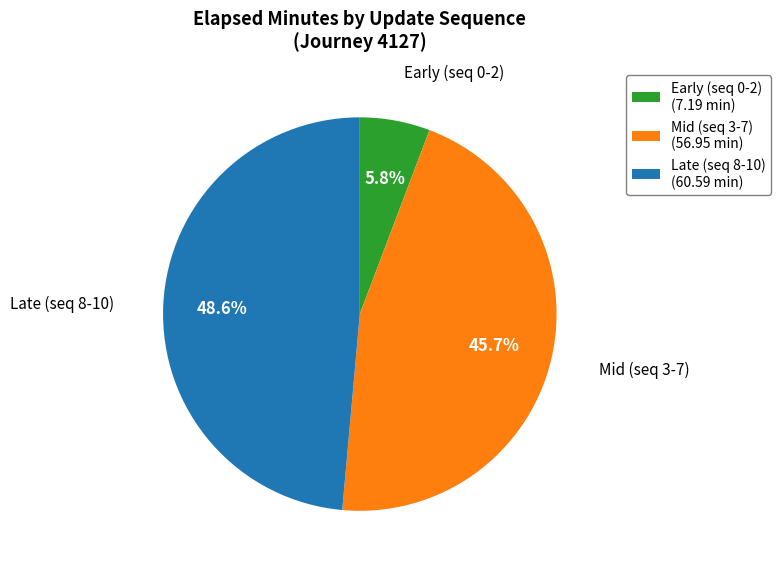

Which slice is the largest?

Late (seq 8-10) (60.59 min)